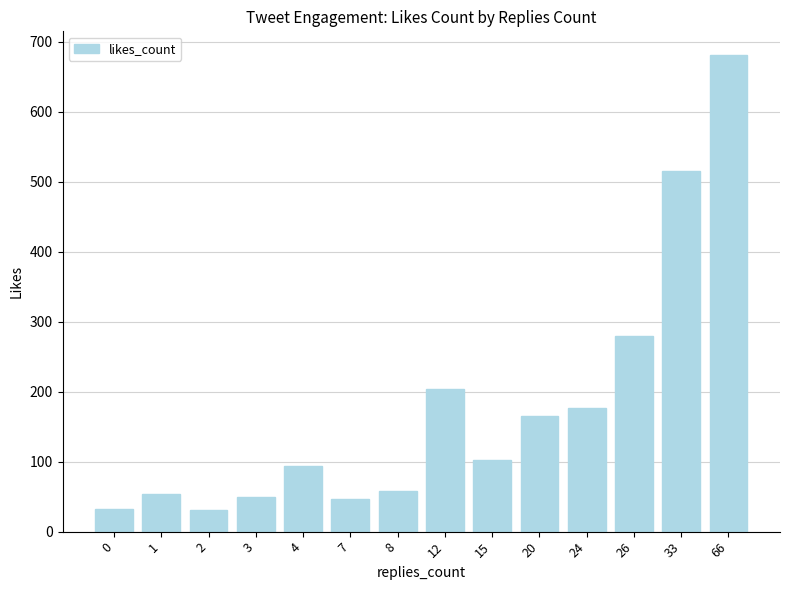

Are the bars grouped side by side (vs. stacked)?

No